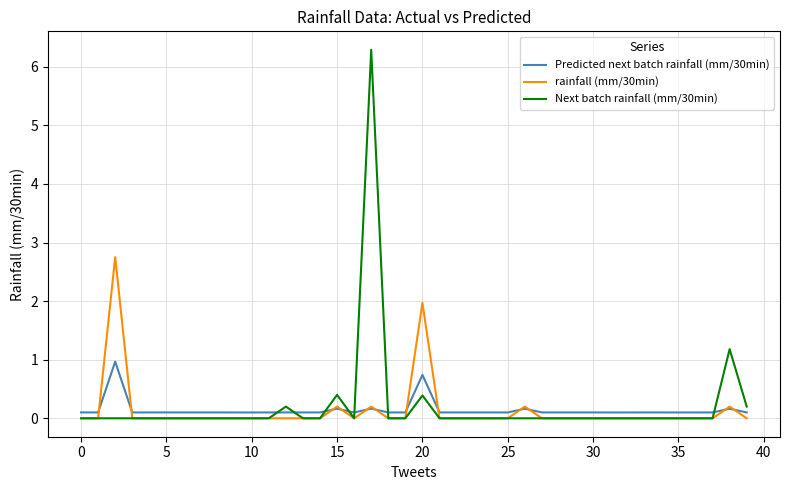

What is the maximum value for Next batch rainfall (mm/30min)?

6.3